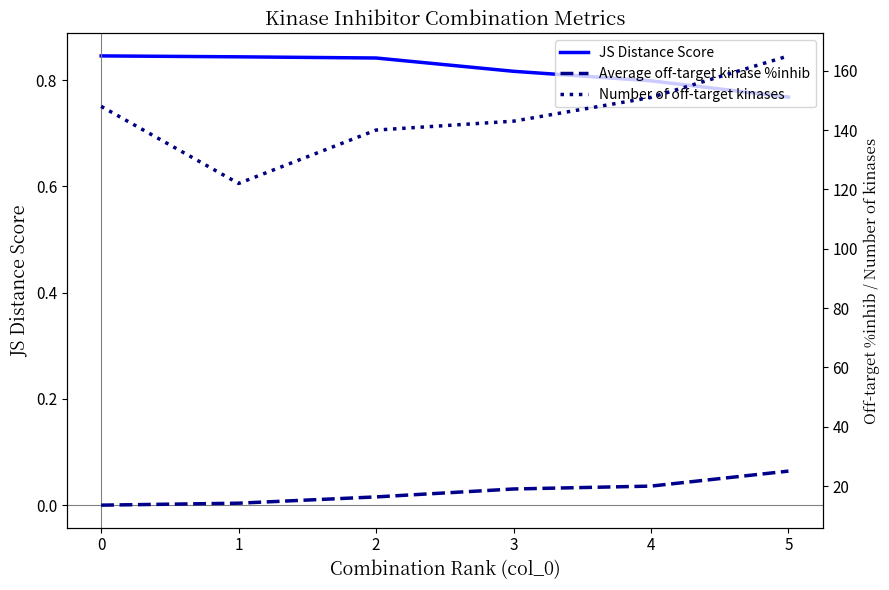

True or false: JS Distance Score has a value of 0.8 at 4.

True